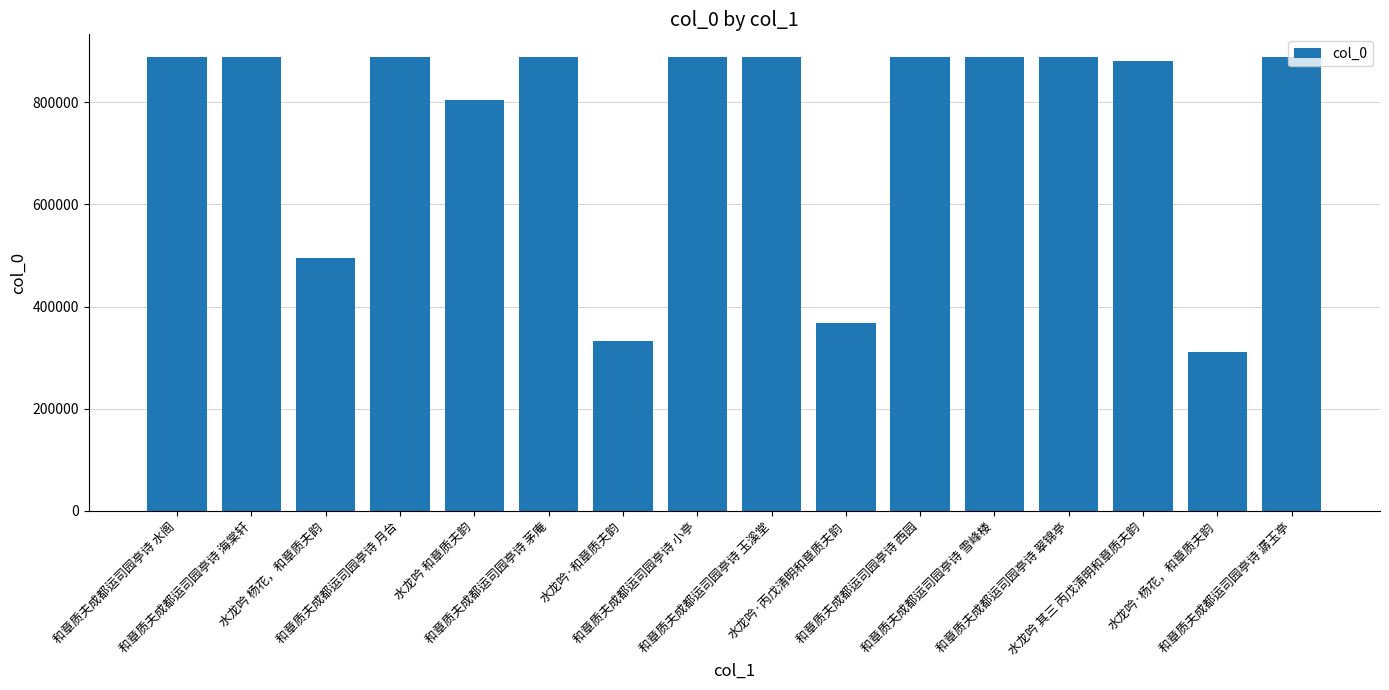

Which has a higher value, 水龙吟·和章质夫韵 or 水龙吟 杨花，和章质夫韵?

水龙吟 杨花，和章质夫韵